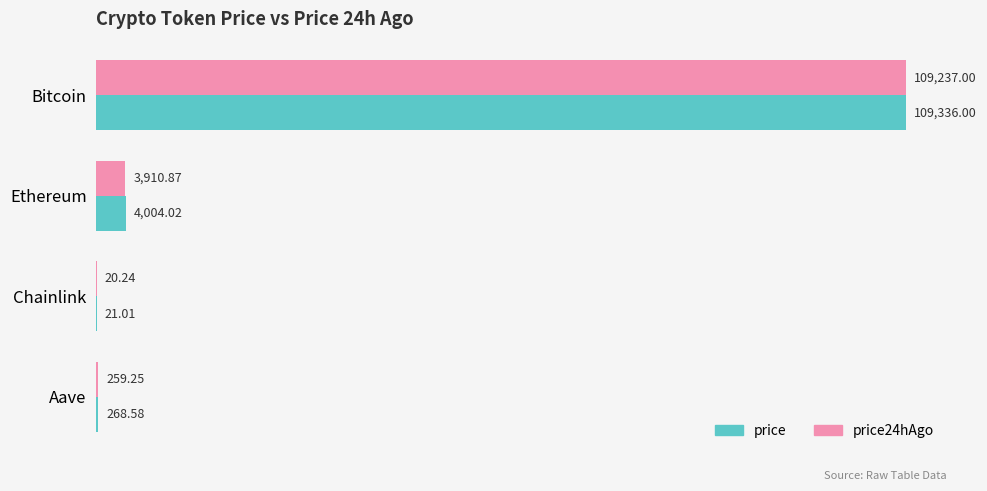

What is the sum of all price24hAgo values?

113427.4